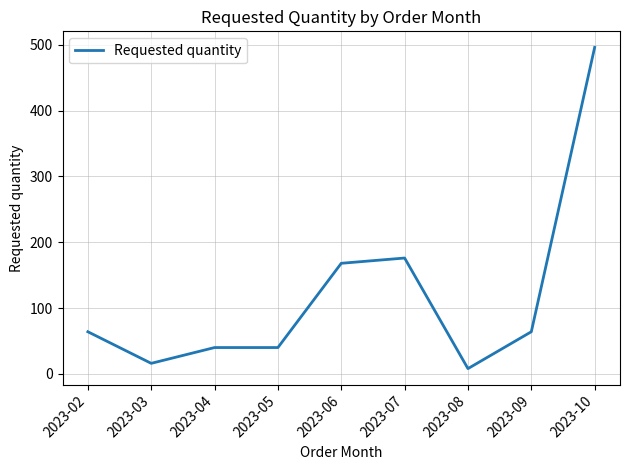

At which category does the chart reach its minimum across all series?

2023-08